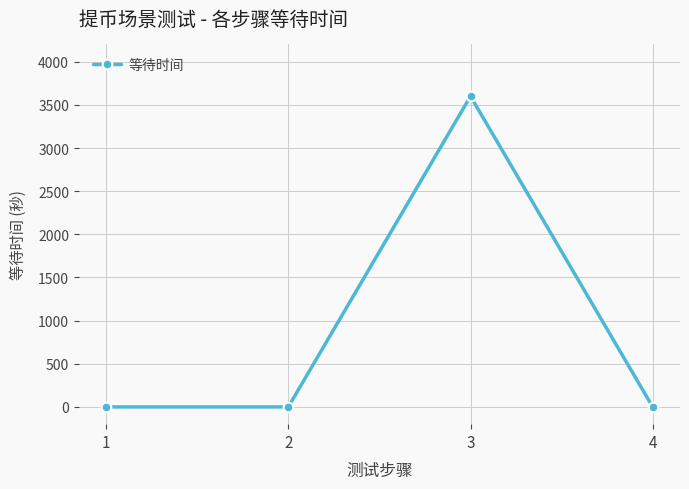

What is the maximum value shown in the chart?

3600